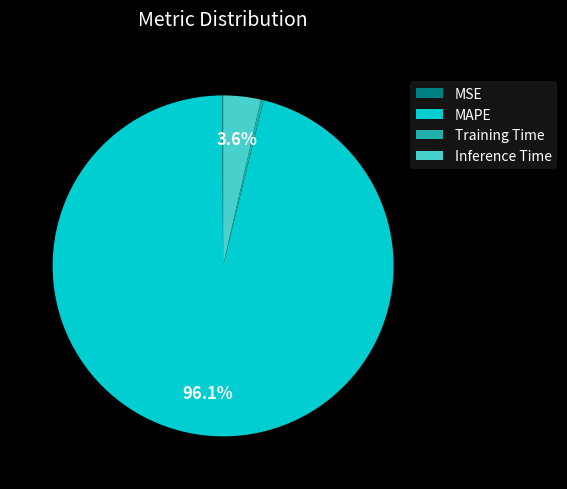

To the nearest percent, what is the difference between the largest and smallest slice percentages?

96%